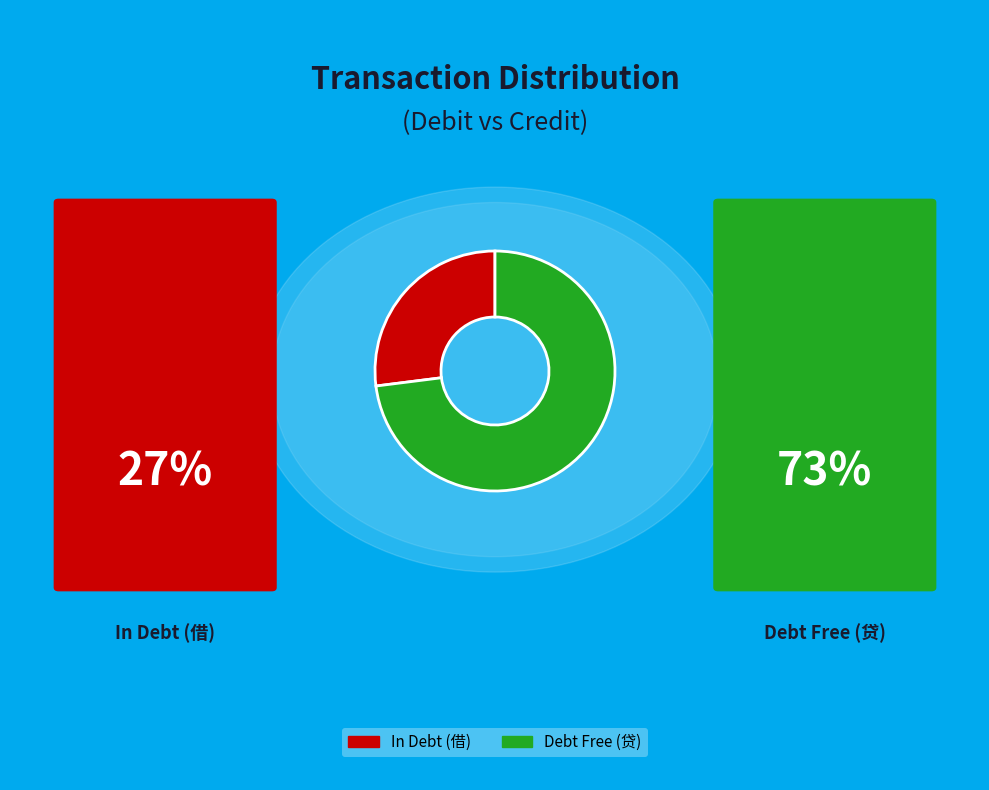

Is there a majority slice in this chart?

Yes